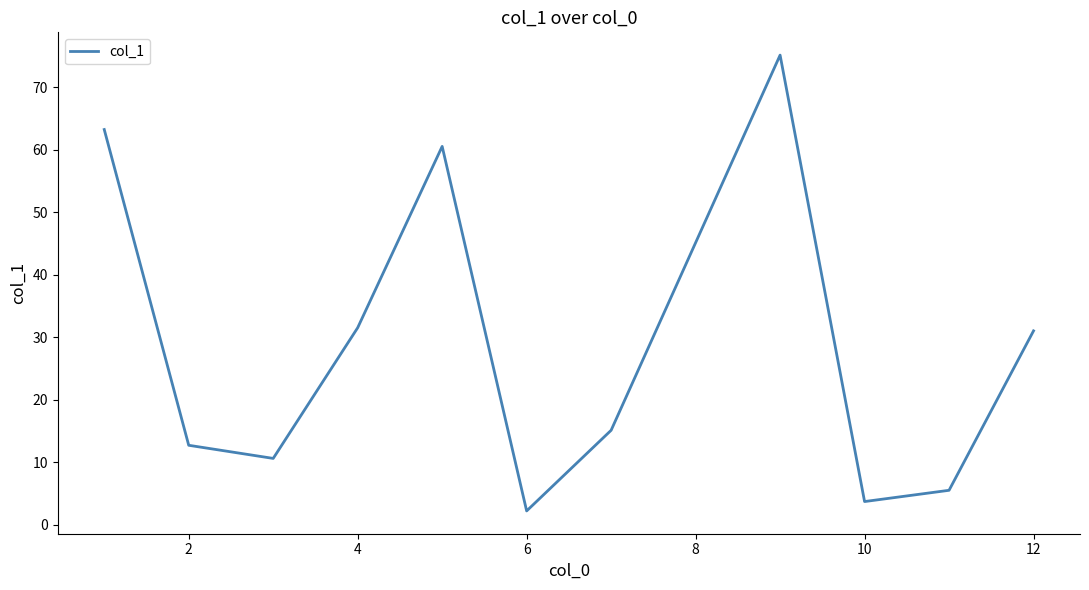

Is this an area chart (filled region under the line)?

No